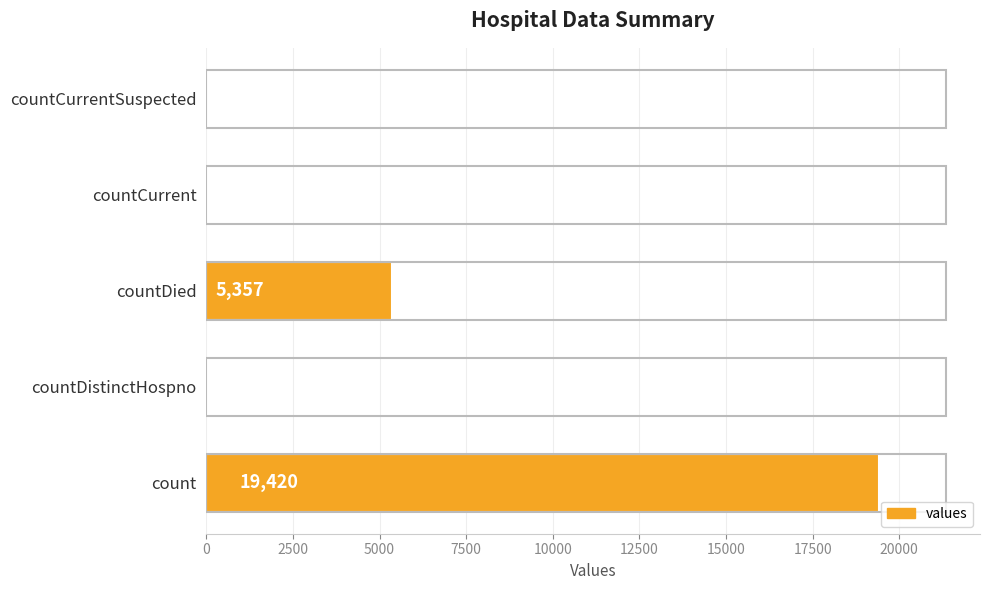

Are the bars horizontal?

Yes